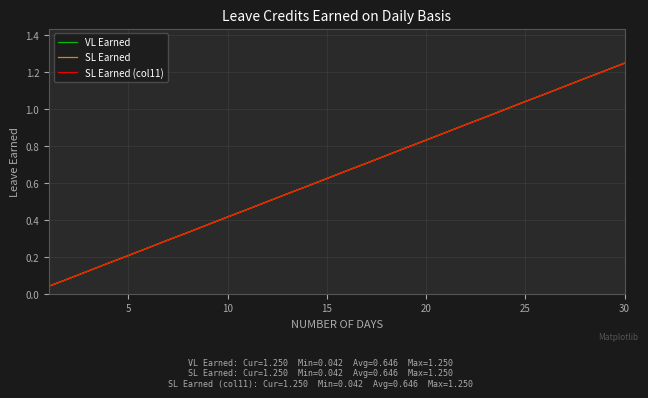

Does the chart display data point markers on the line(s)?

No